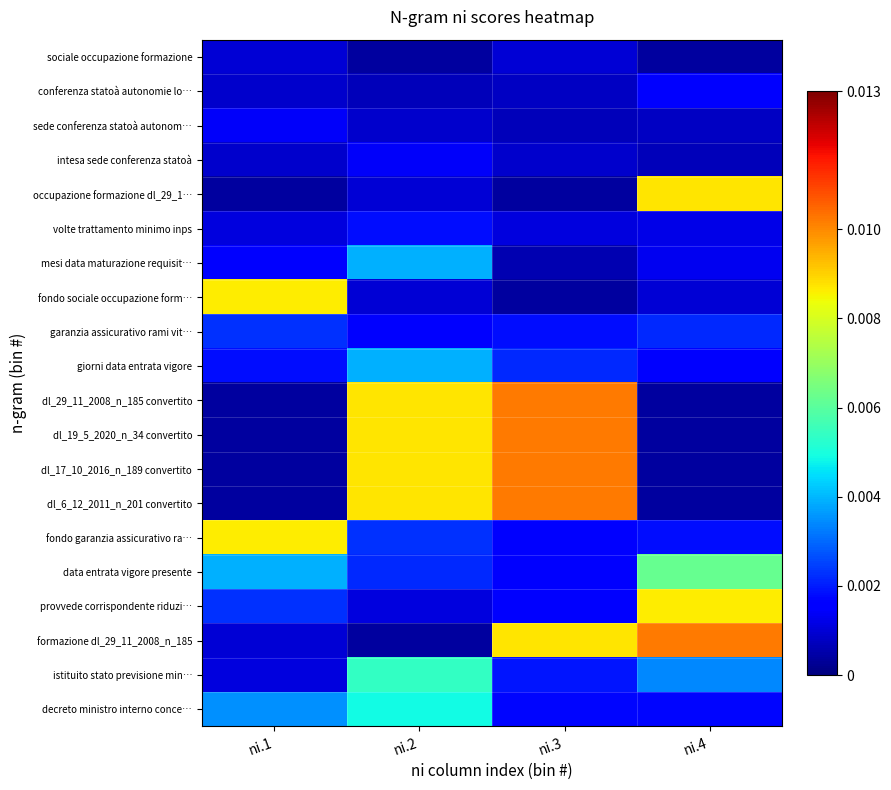

Rank the series at ni.1 from lowest to highest value.

occupazione formazione dl_29_1…, dl_29_11_2008_n_185 convertito, dl_19_5_2020_n_34 convertito, dl_17_10_2016_n_189 convertito, dl_6_12_2011_n_201 convertito, conferenza statoà autonomie lo…, intesa sede conferenza statoà, sociale occupazione formazione, formazione dl_29_11_2008_n_185, volte trattamento minimo inps, istituito stato previsione min…, sede conferenza statoà autonom…, mesi data maturazione requisit…, giorni data entrata vigore, garanzia assicurativo rami vit…, provvede corrispondente riduzi…, decreto ministro interno conce…, data entrata vigore presente, fondo sociale occupazione form…, fondo garanzia assicurativo ra…